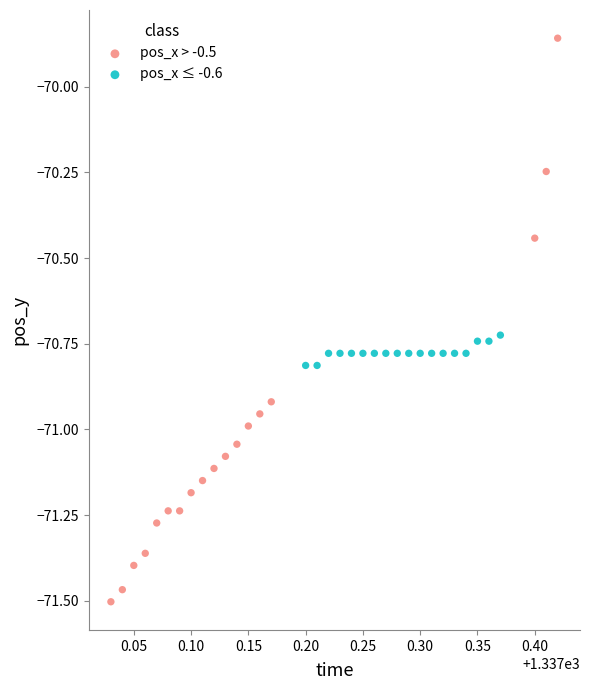

Which series contains the lowest Y value?

pos_x > -0.5